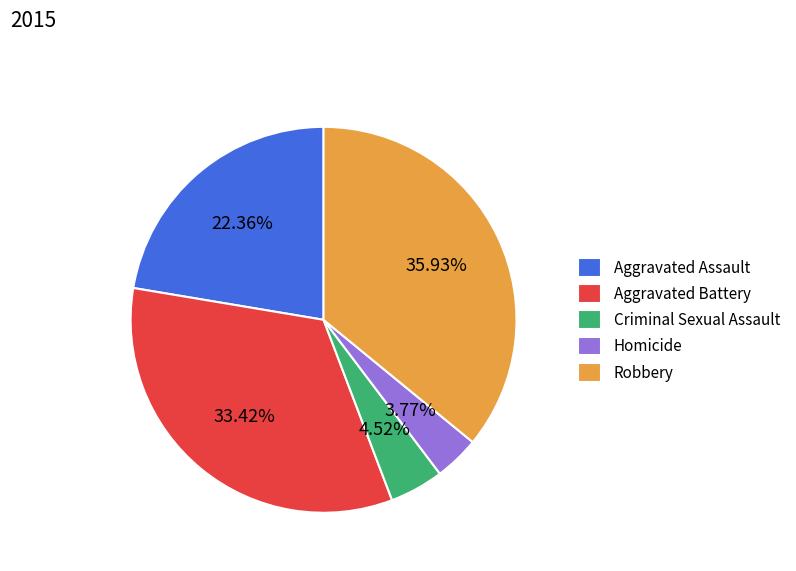

What is the largest slice in the pie chart?

Robbery